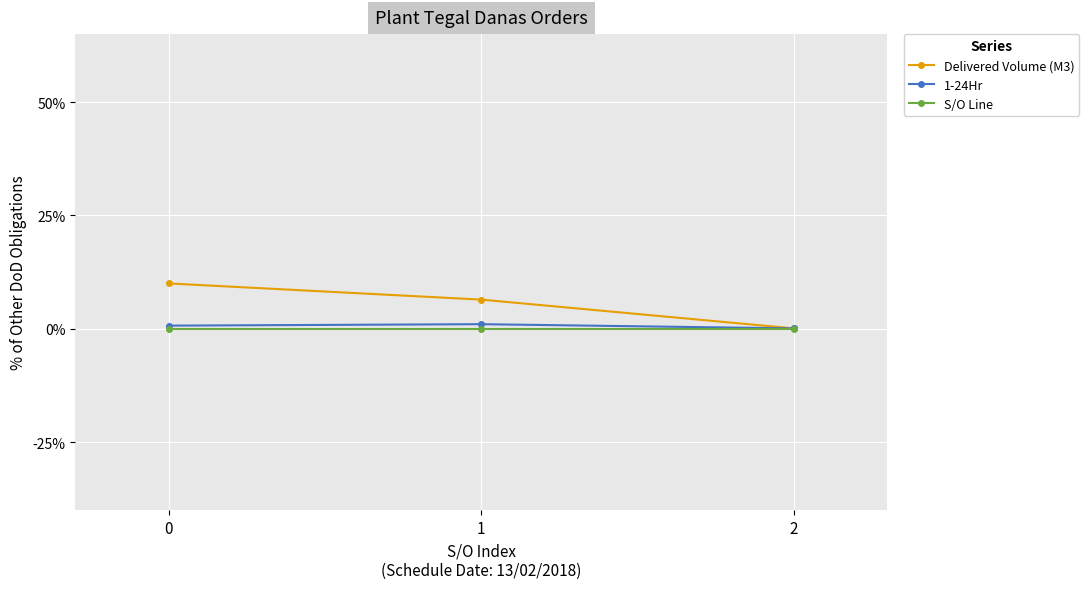

The value of Delivered Volume (M3) at 0 is 16.7. True or false?

False